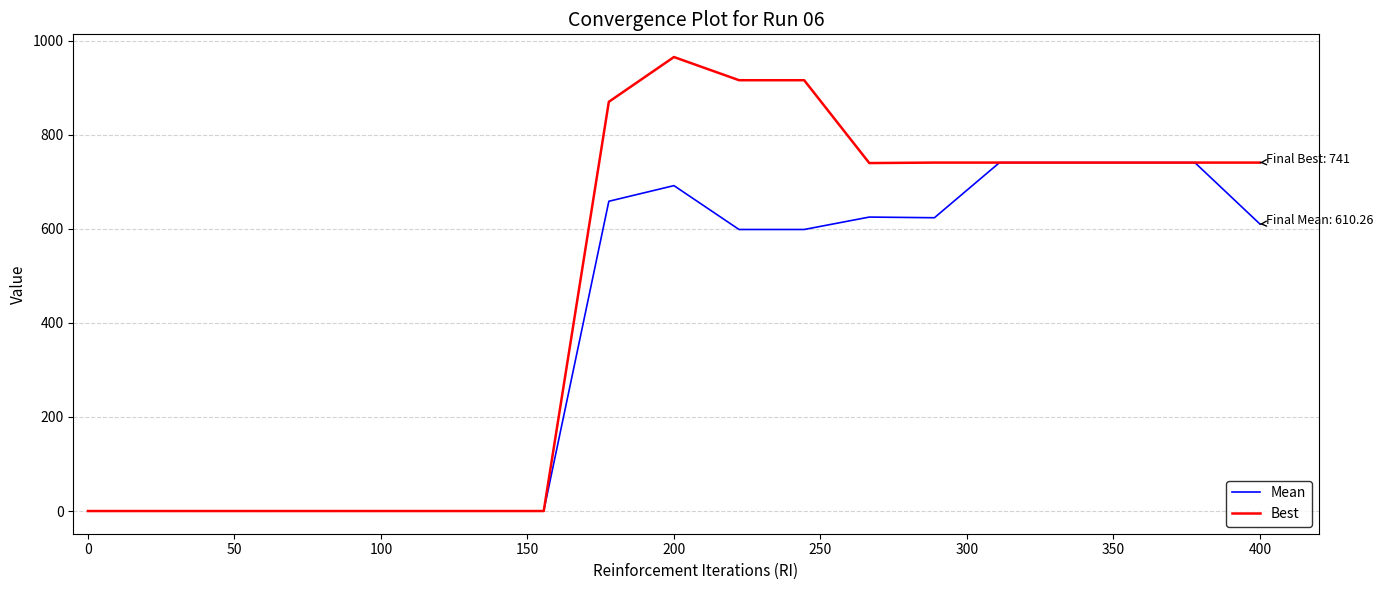

Which series has the largest range (max minus min)?

Best